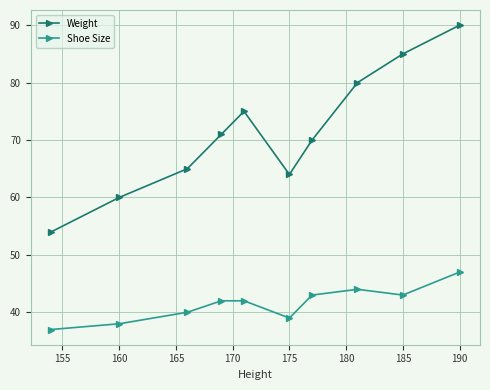

What is the difference between the maximum and minimum values in the Shoe Size series?

10